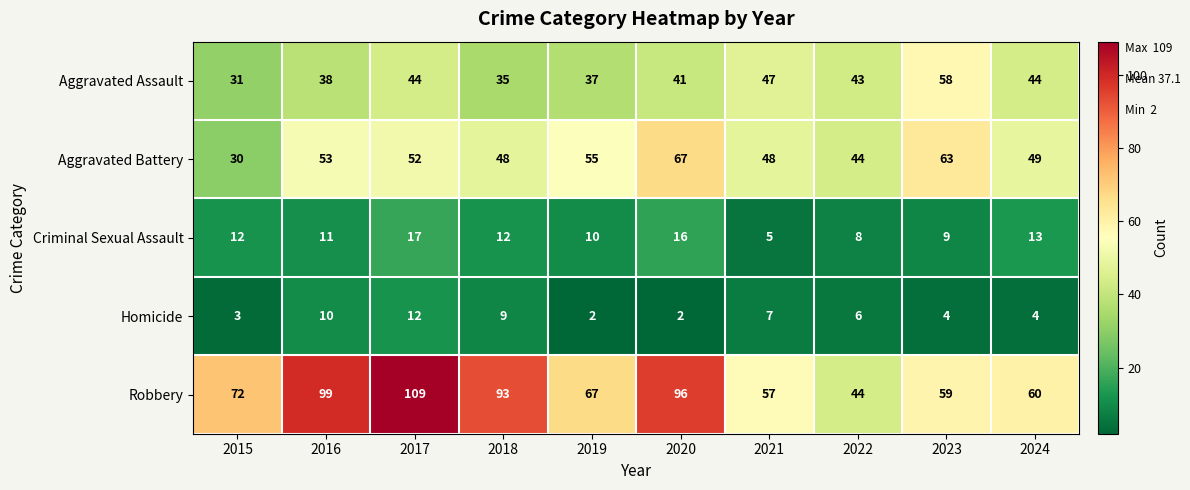

The value of Aggravated Battery at 2022 is 44. True or false?

True